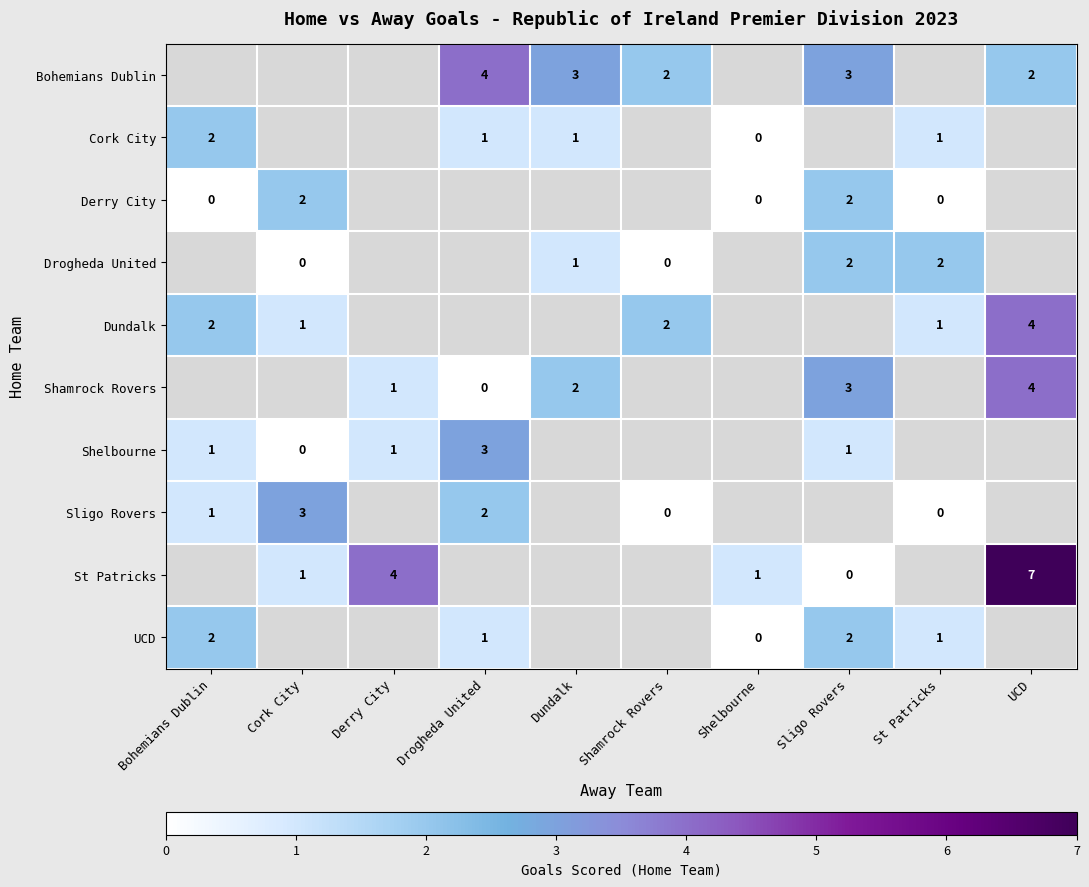

The Bohemians Dublin series shows 3 at UCD. True or false?

False